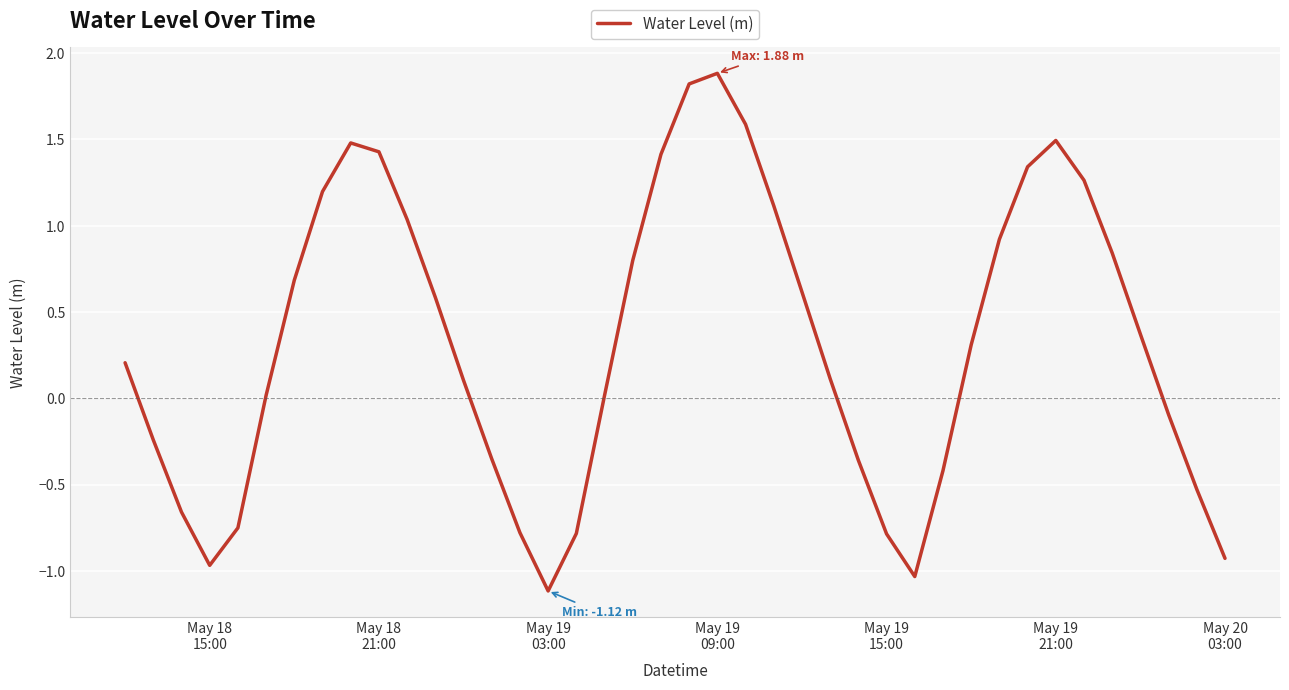

What is the difference between the maximum and second lowest values?

2.9